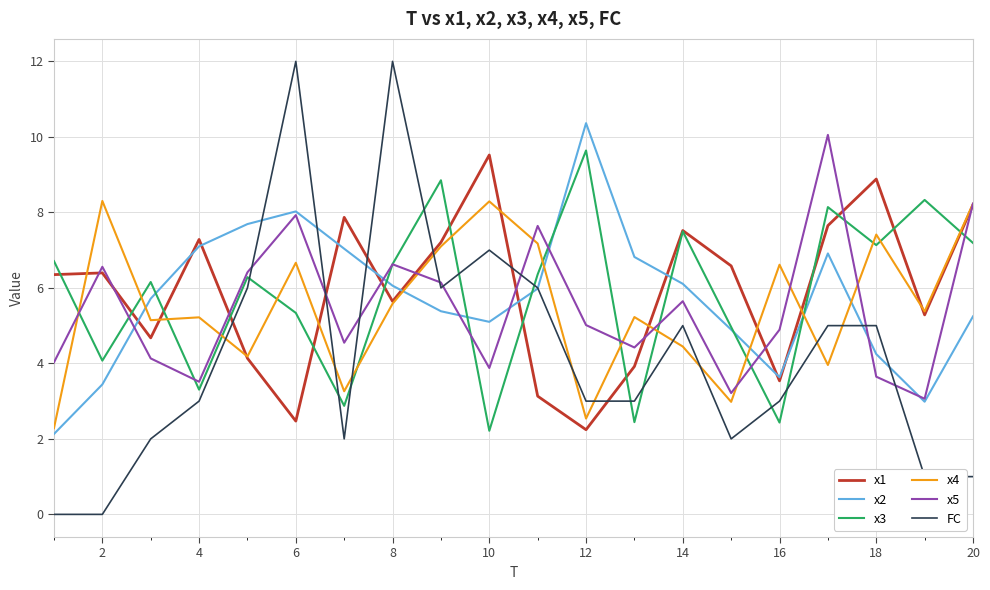

What is the difference between the maximum and minimum values in the x4 series?

6.0